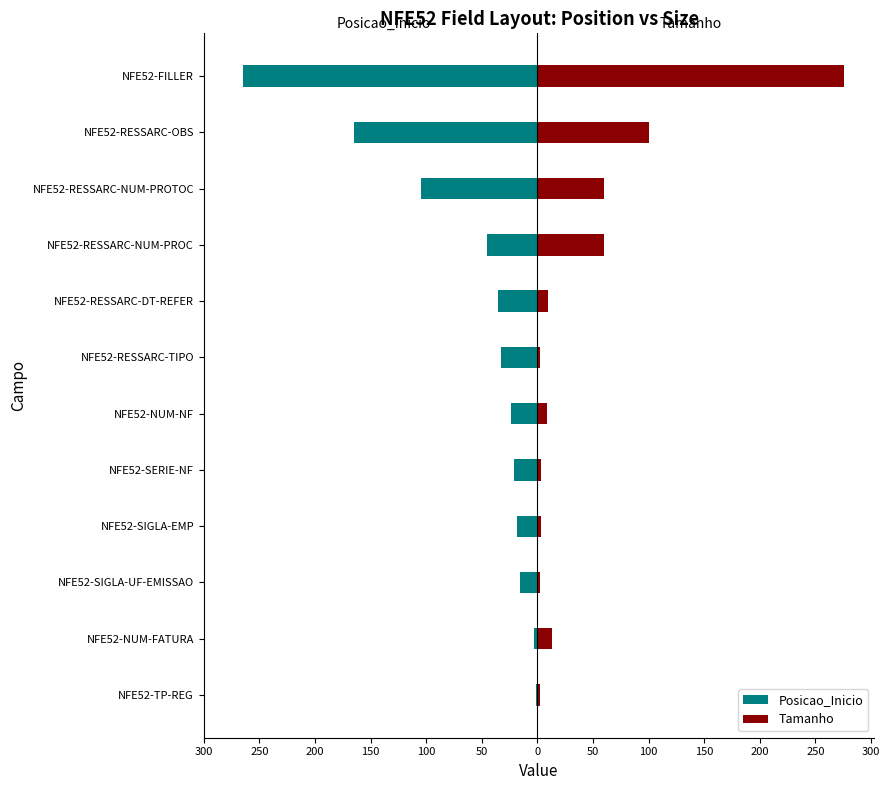

What is the difference between the highest and lowest values at NFE52-SIGLA-UF-EMISSAO?

18